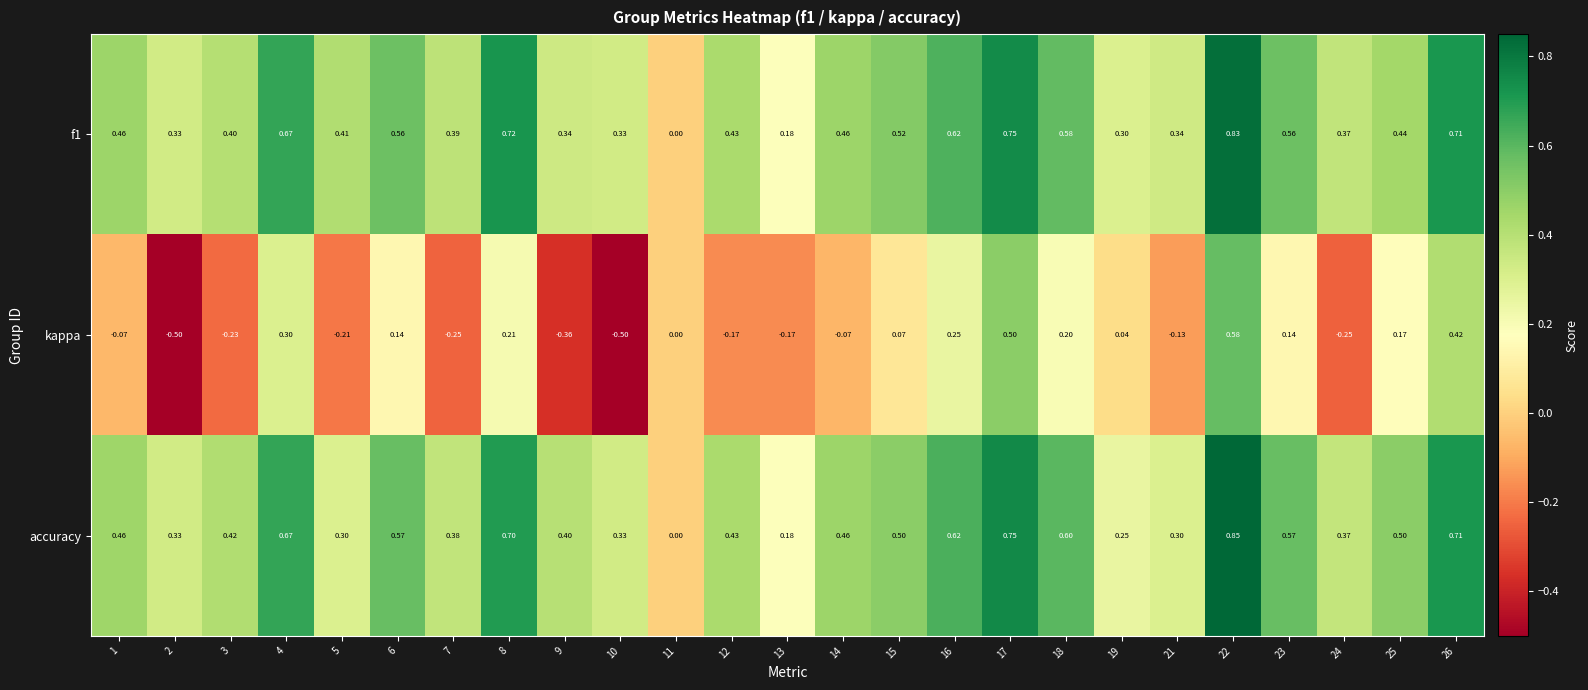

Which series changed the most between 8 and 9?

kappa